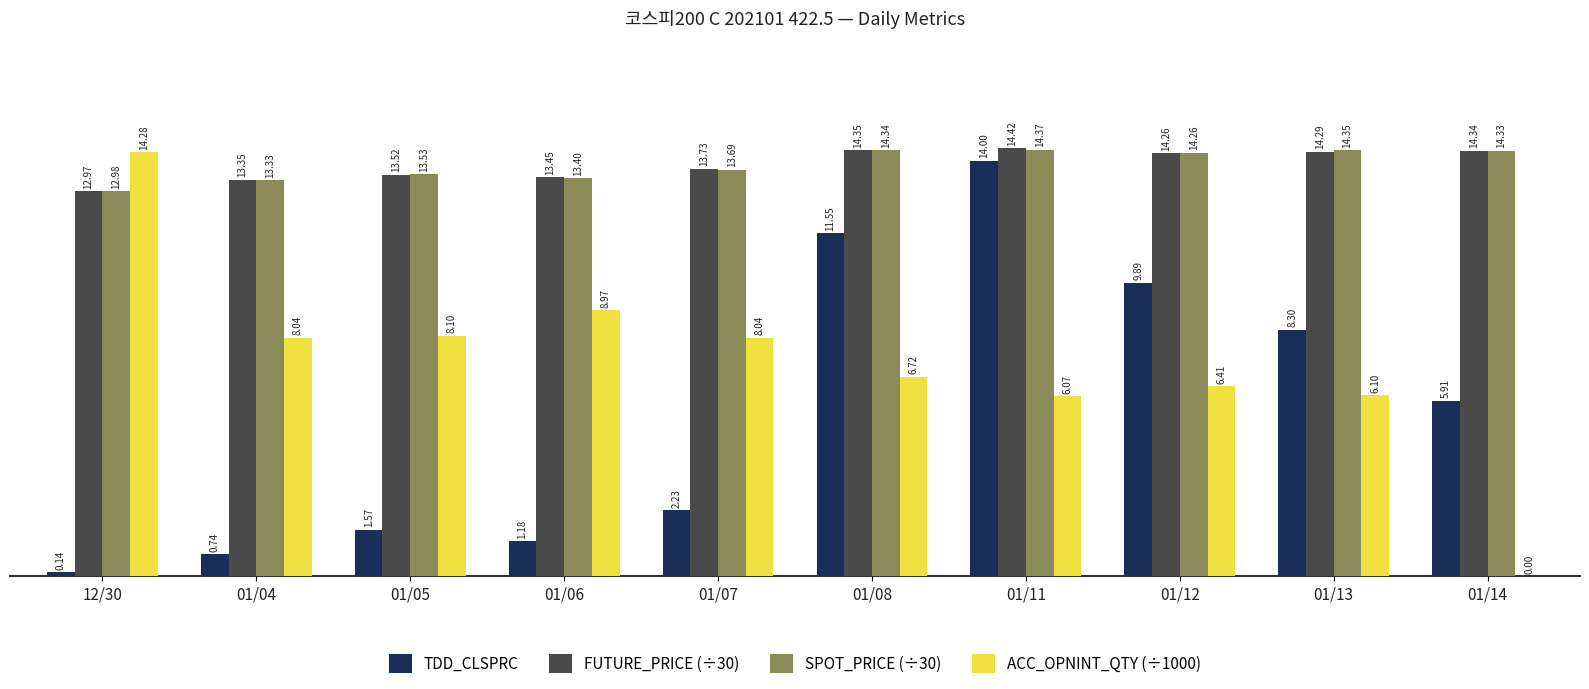

What is the sum of all TDD_CLSPRC values?

55.5